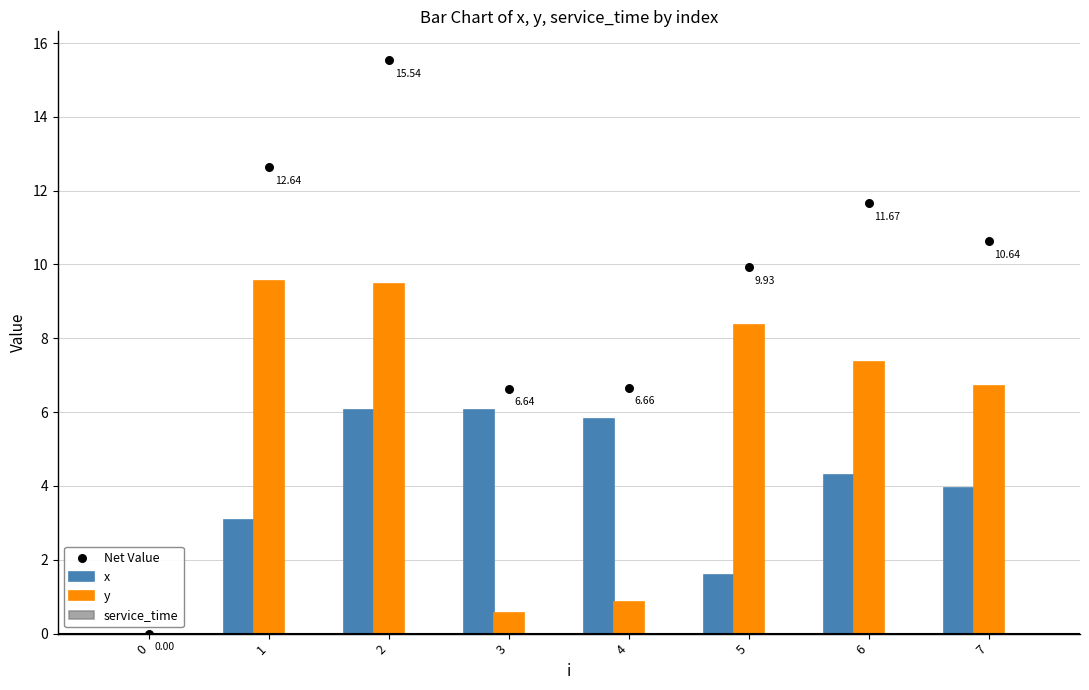

Which series has the largest total across all categories?

Net Value